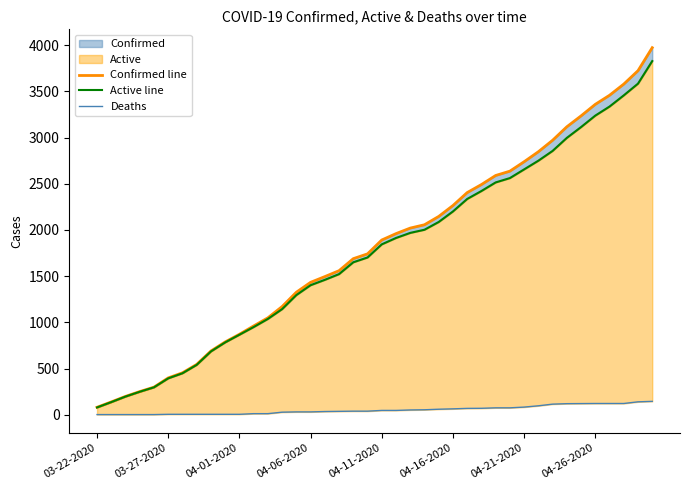

What is the label of the 4th point from the left?

04-06-2020